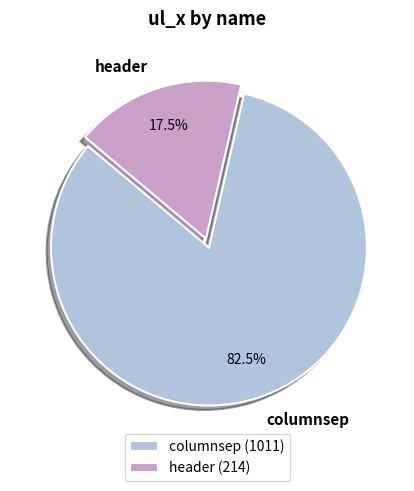

Rank the categories by value from highest to lowest.

columnsep, header